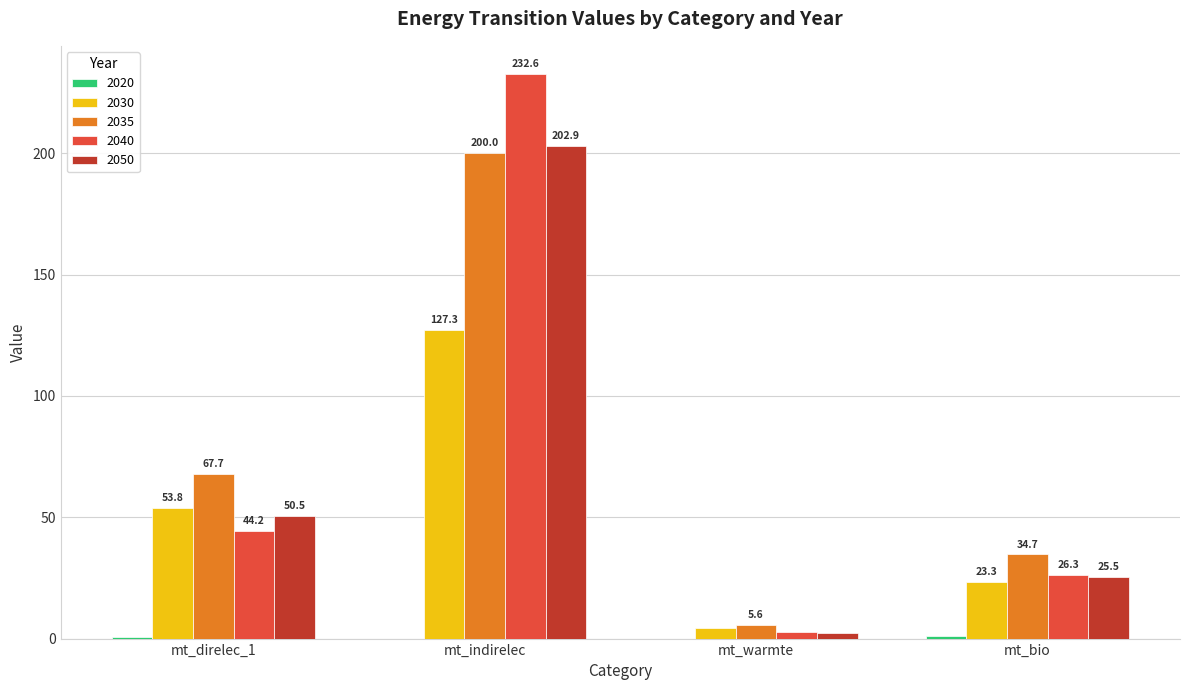

What is the sum of all 2030 values?

208.6